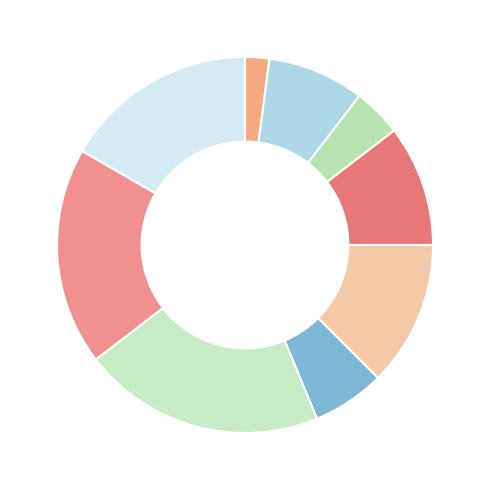

What is the largest slice in the pie chart?

Art for Kids